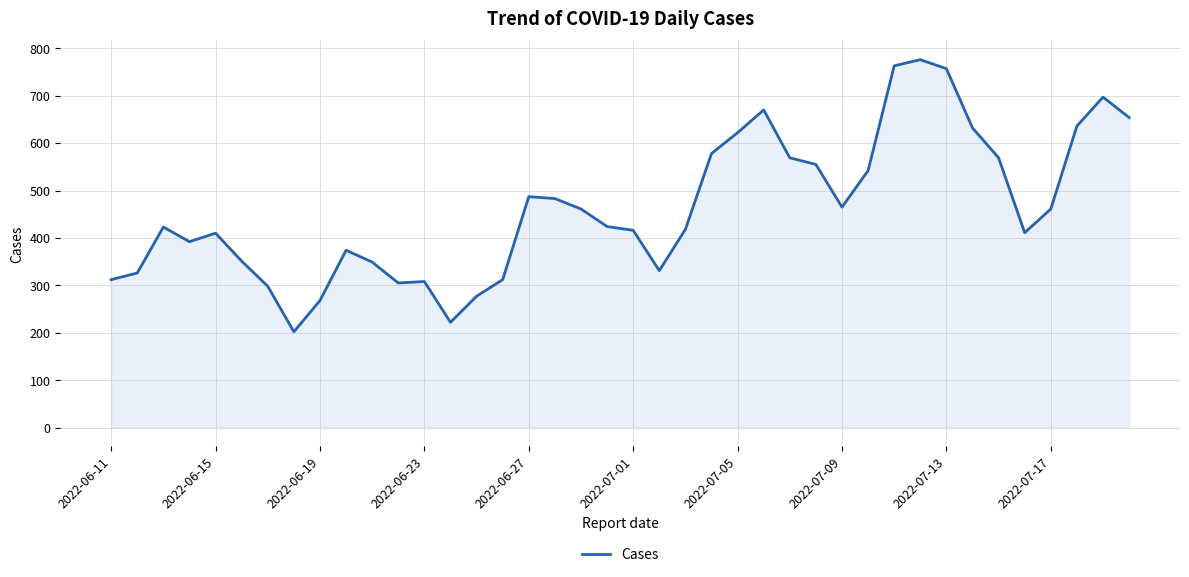

What is the difference between the maximum and minimum values?

574